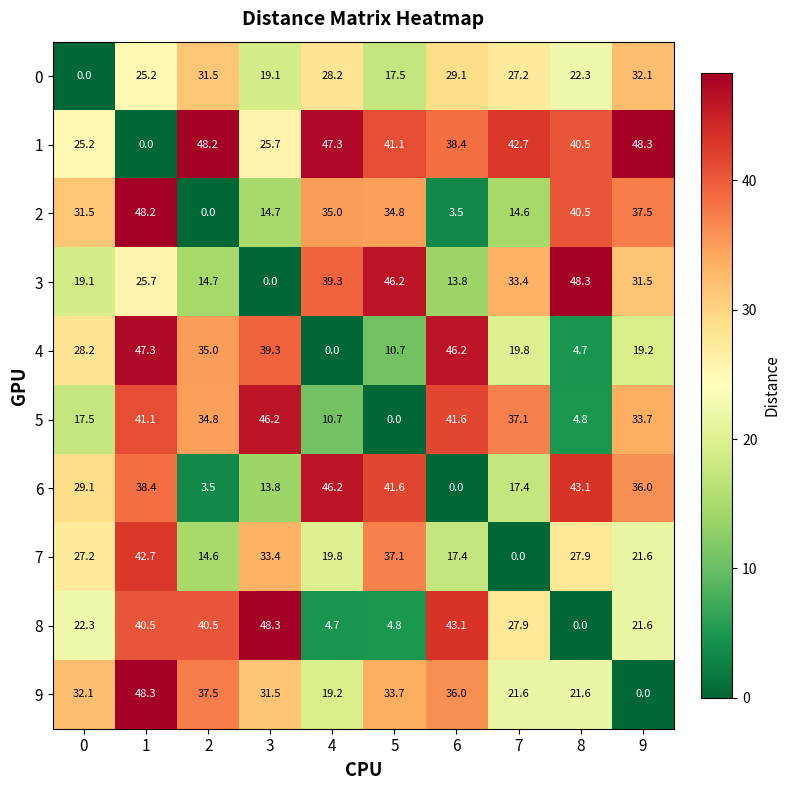

At which category is the sum across all series the highest?

1